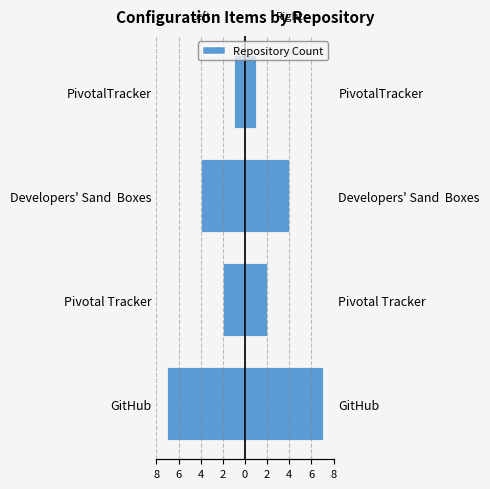

What is the value of the Item Count (Right) bar at the 1st from the left?

7